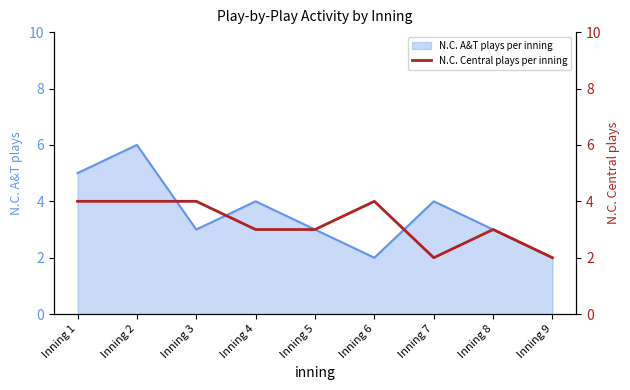

True or false: N.C. A&T plays per inning has a value of 1 at Inning 6.

False